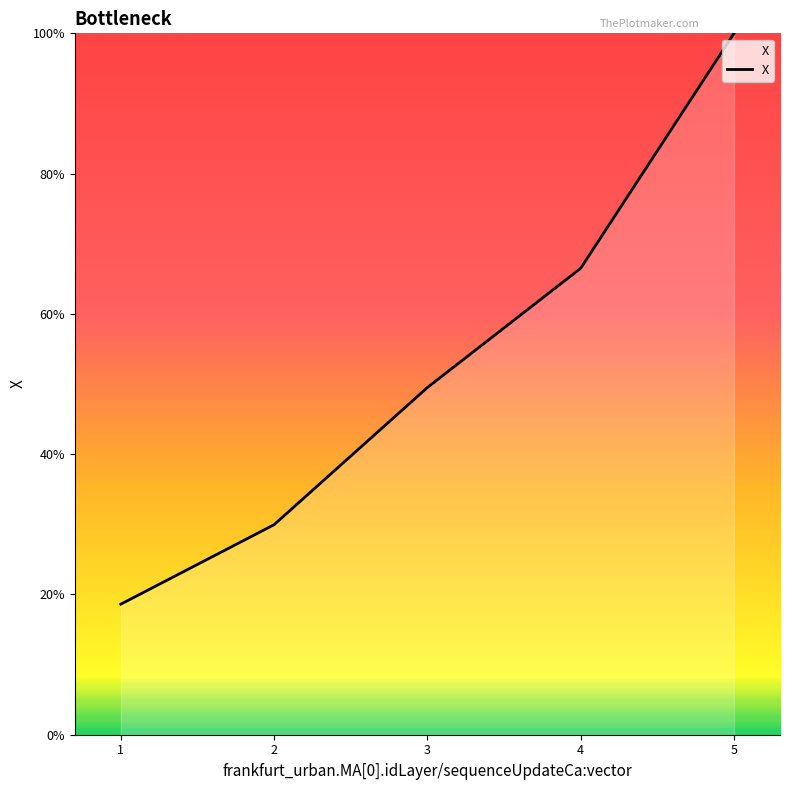

List the labels in order of value, largest first.

5, 4, 3, 2, 1